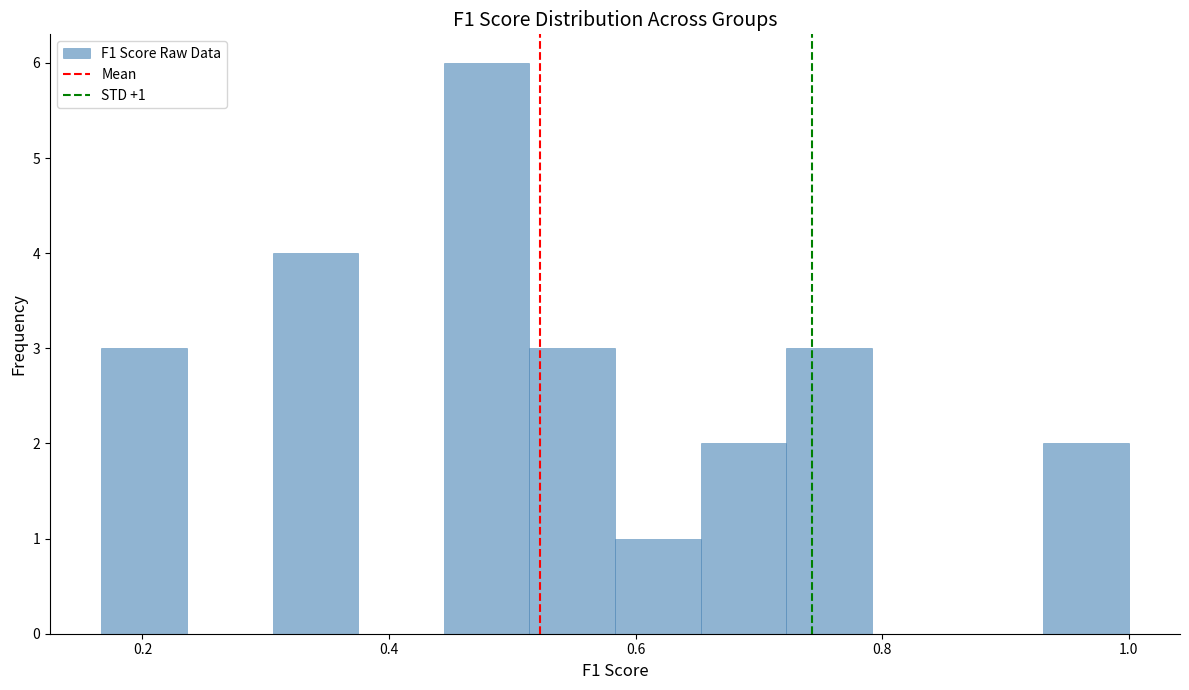

Around what value on the x-axis is the tallest bar? Give the approximate position of its centre, as read against the axis.

0.48